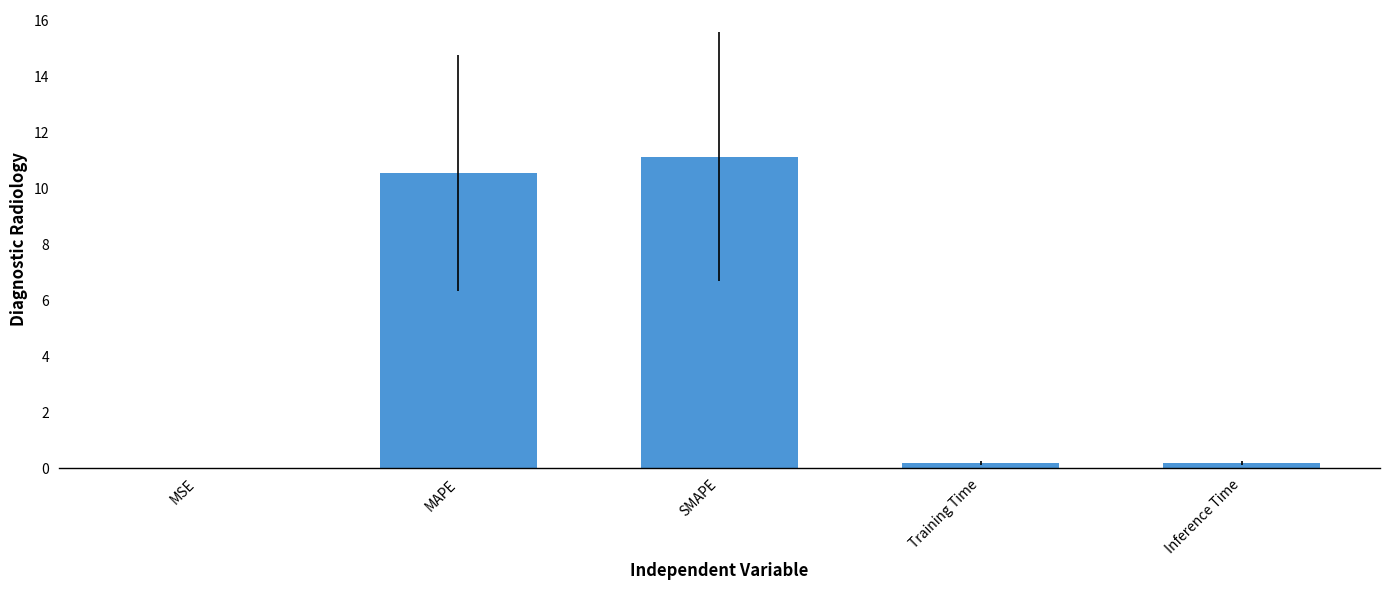

What is the approximate value at SMAPE?

11.1